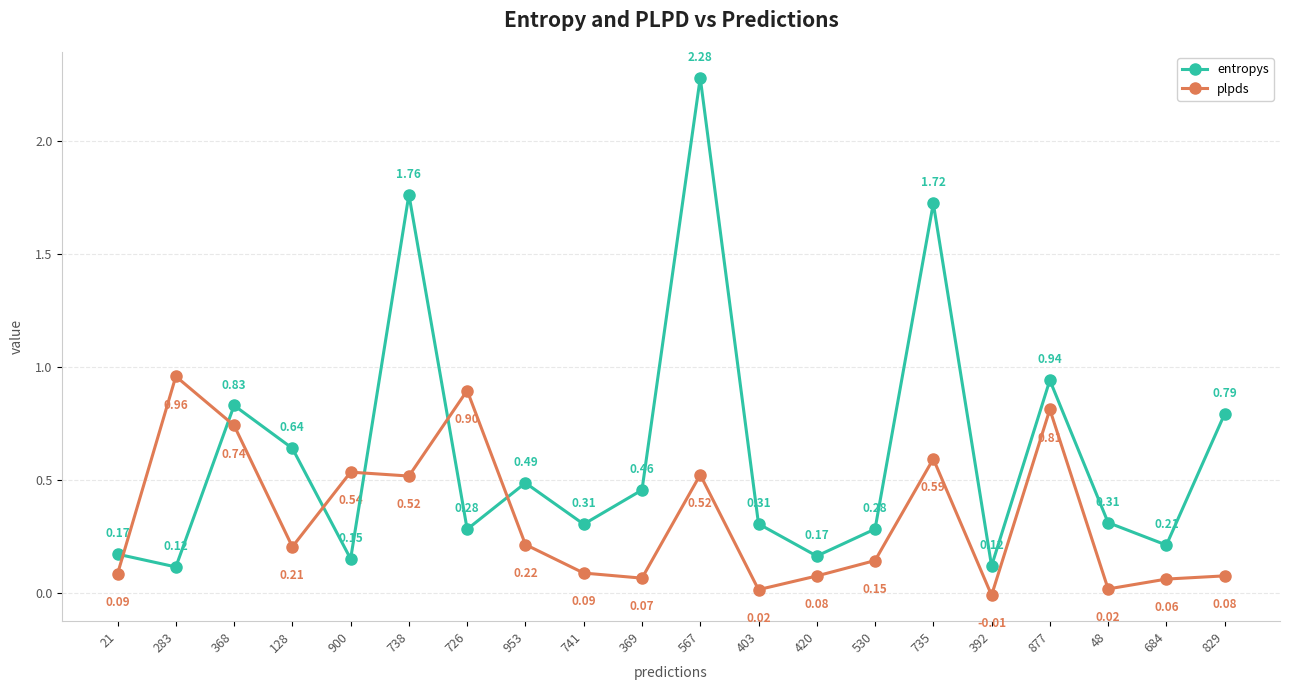

Which series has the widest spread of values?

entropys